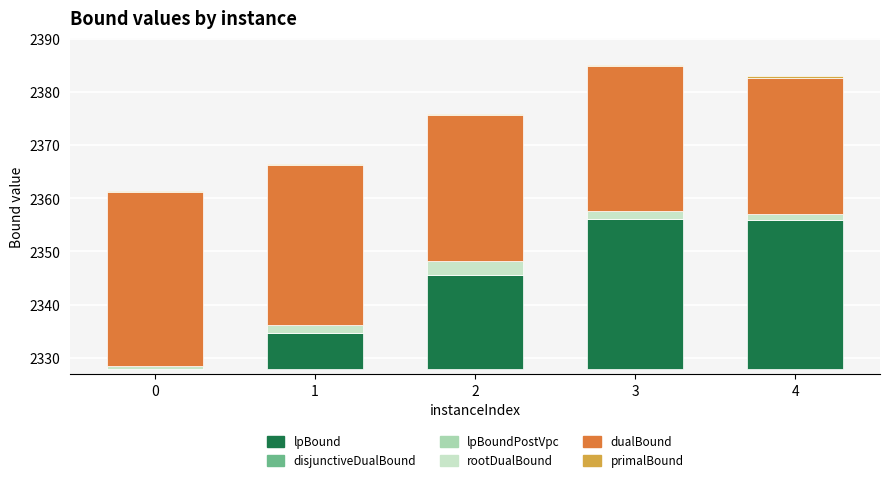

Rank the series by their maximum value, from highest to lowest.

dualBound, lpBound, rootDualBound, primalBound, disjunctiveDualBound, lpBoundPostVpc